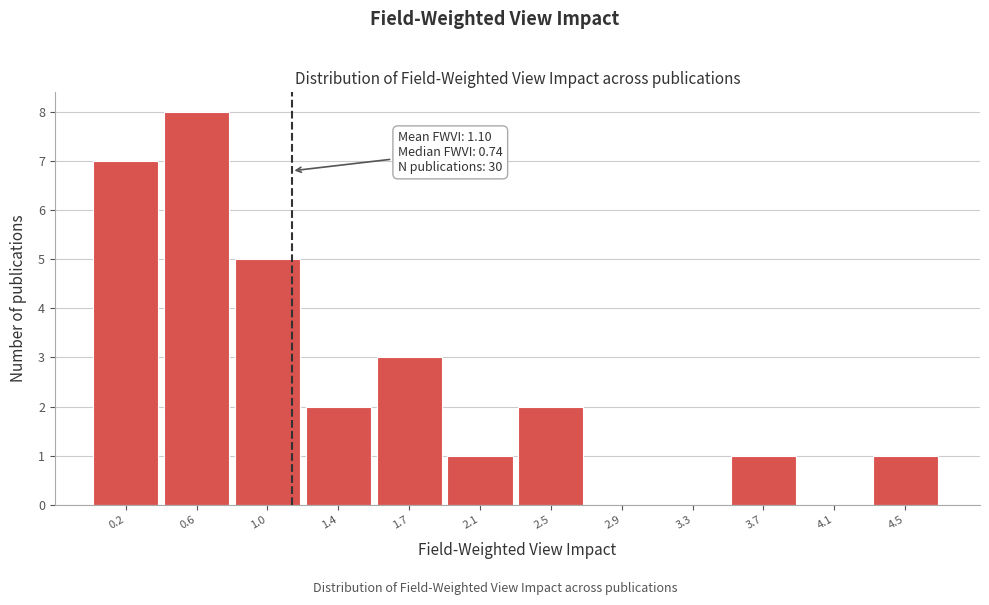

Which range on the x-axis has the tallest bar?

0.40 to 0.80